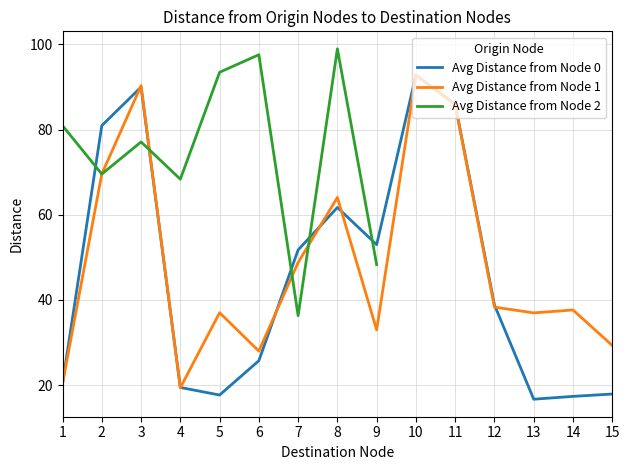

At how many categories does at least one series exceed 50?

7